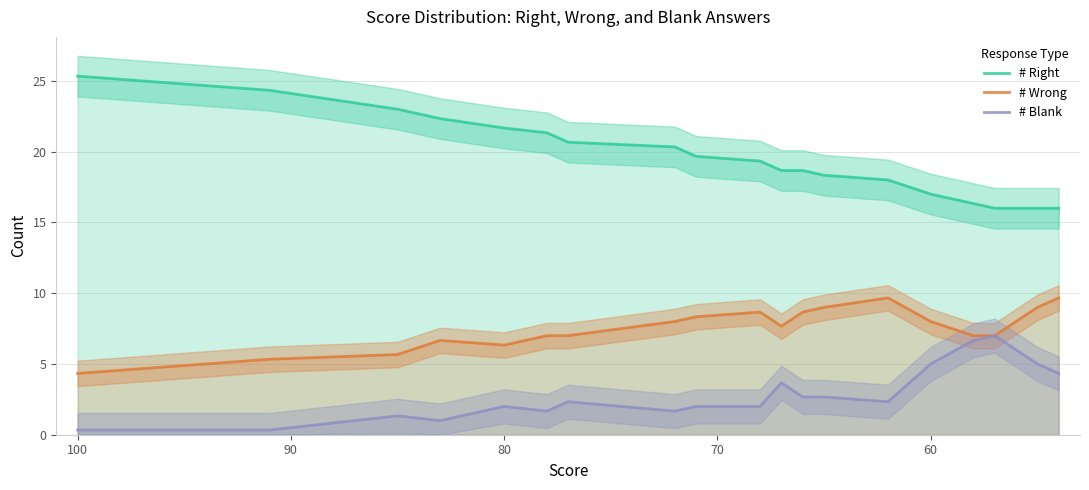

How many series are shown in this chart?

3